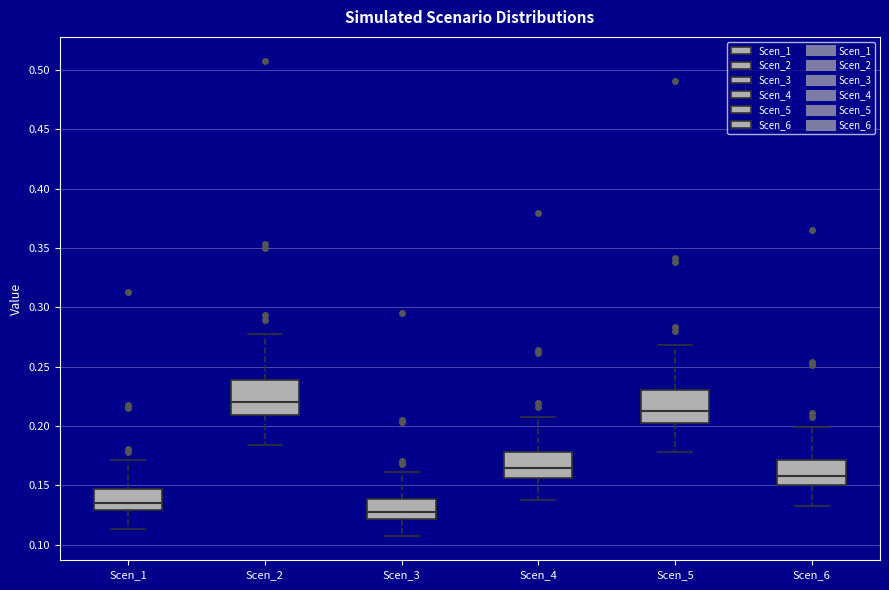

Which box's median line is the highest?

Scen_2